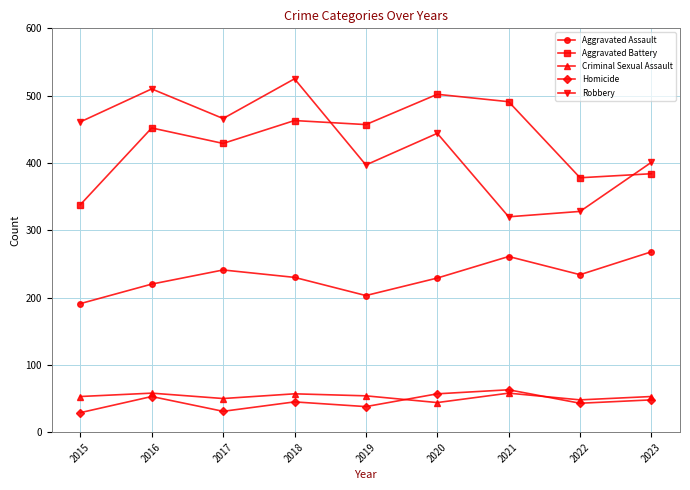

The Aggravated Assault series shows 135 at 2019. True or false?

False